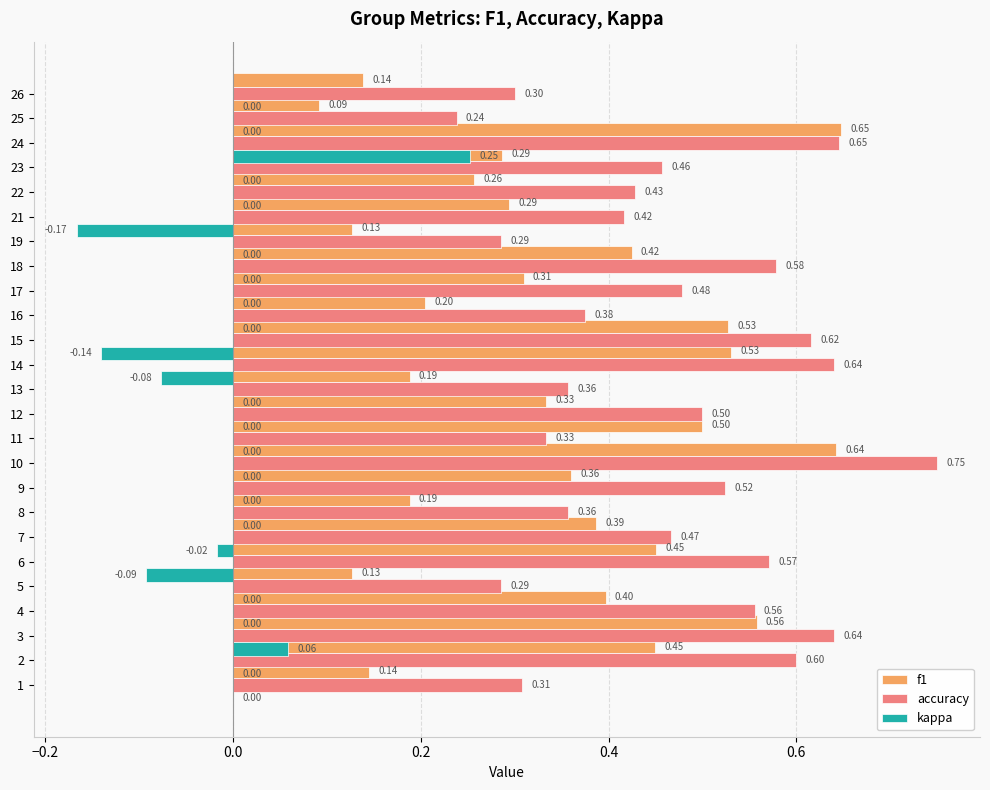

At how many categories does at least one series exceed 0?

25